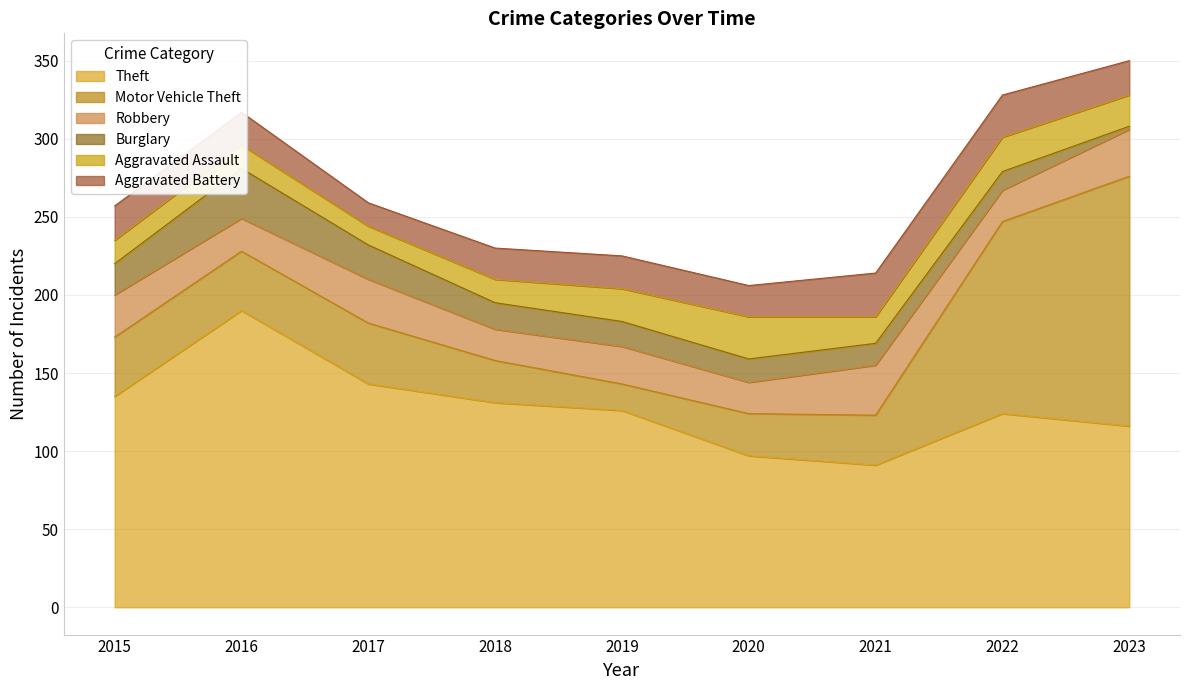

What is the value of the Robbery point at the 1st from the left?

27